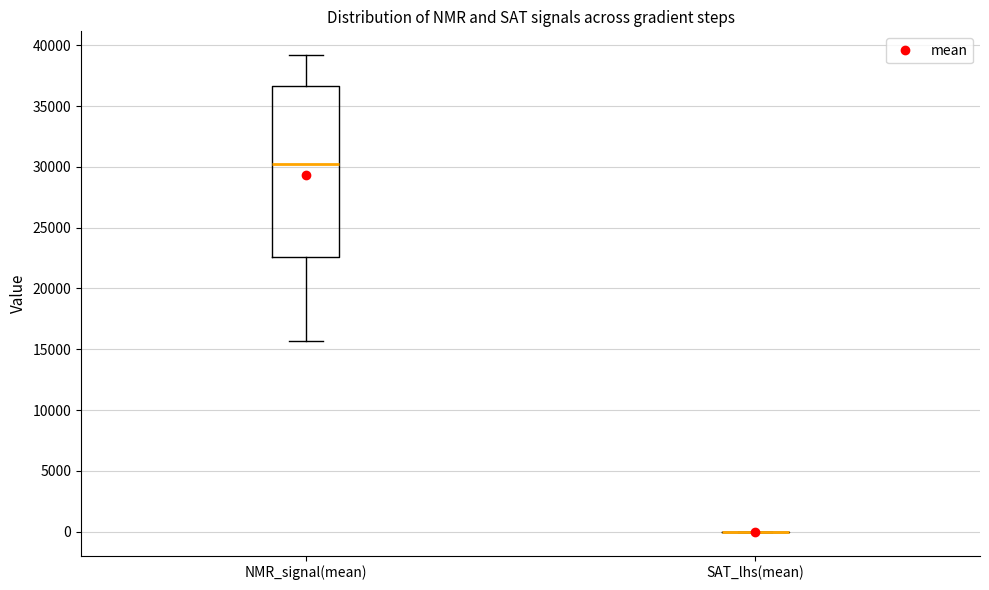

Comparing the boxes themselves (not the whiskers), which one is the tallest?

NMR_signal(mean)